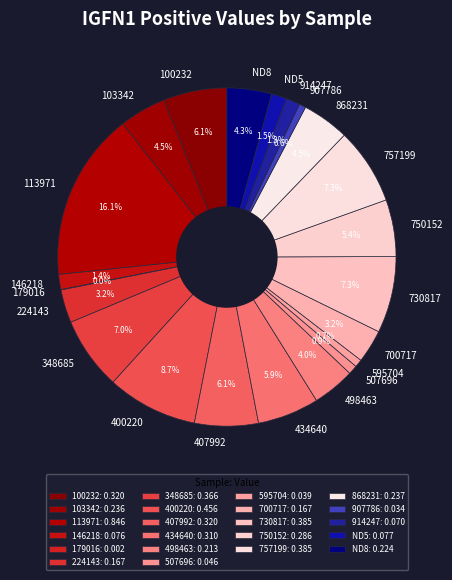

Is there any slice that represents more than half of the pie?

No